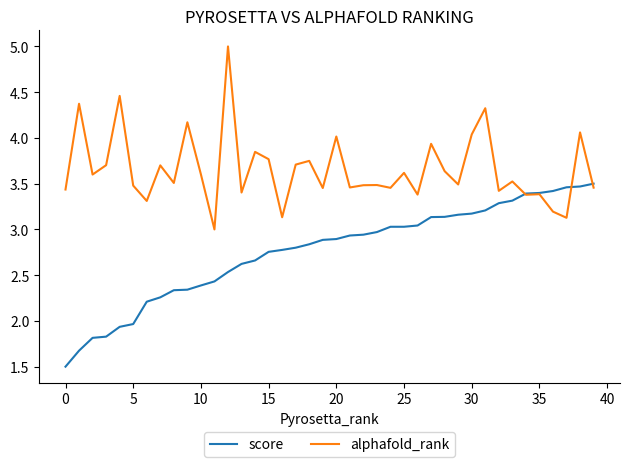

What is the greatest value displayed?

5.0